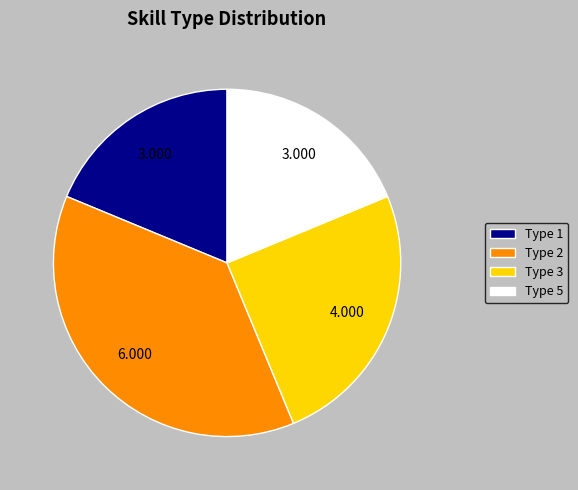

Do Type 5 and Type 2 together represent more than half of the pie?

Yes